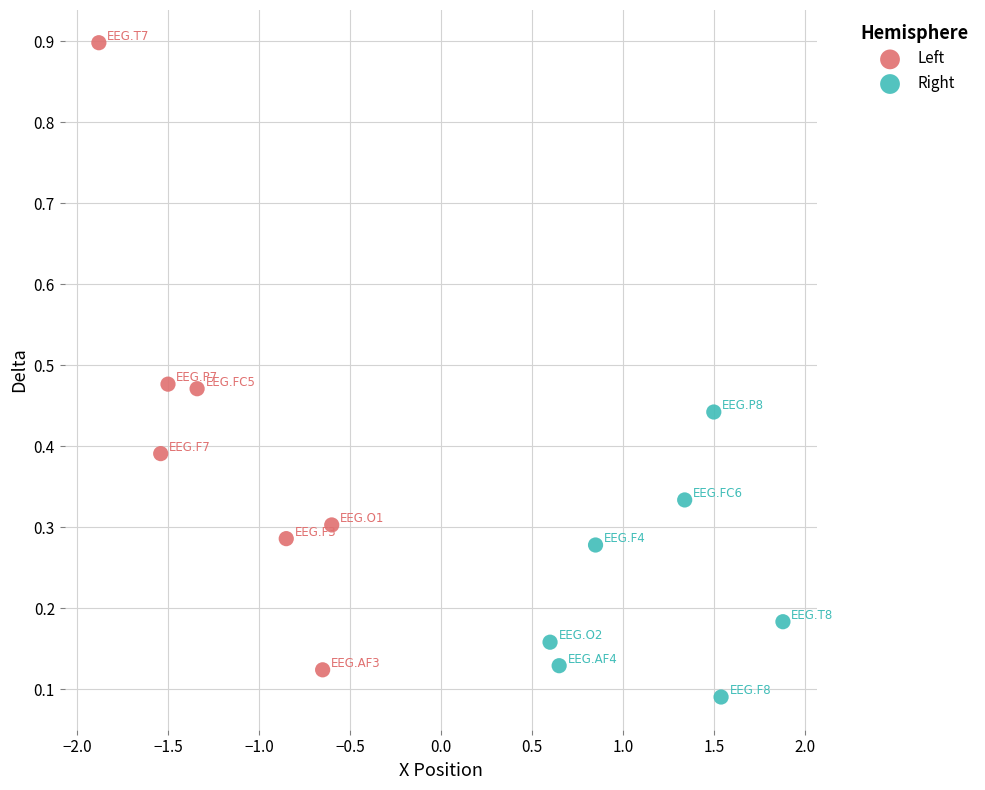

Which series reaches the maximum Y coordinate?

Left